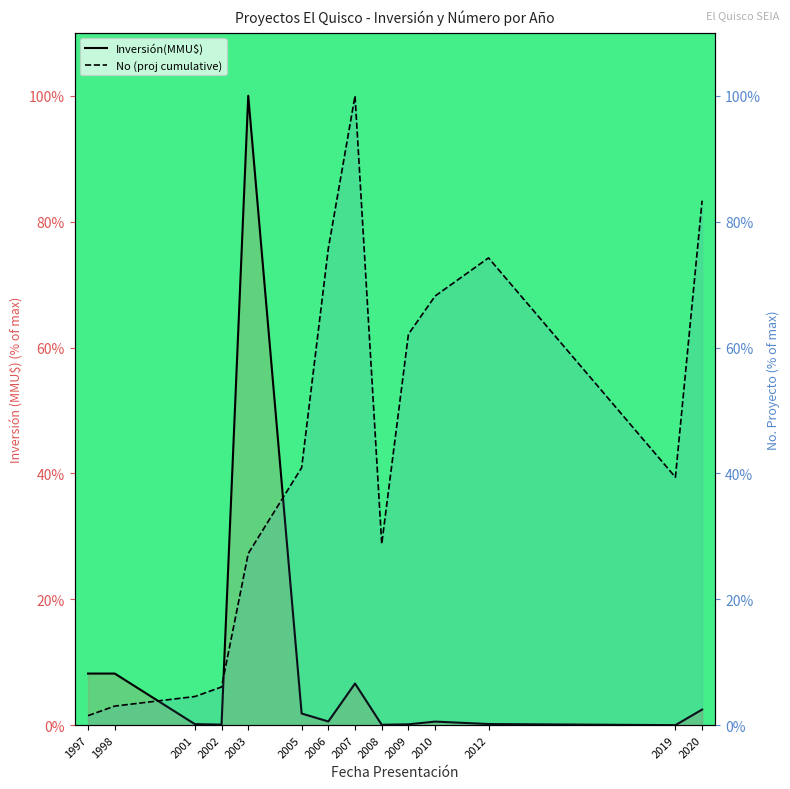

What is the value of the Inversión(MMU$) point at the 3rd from the left?

0.2